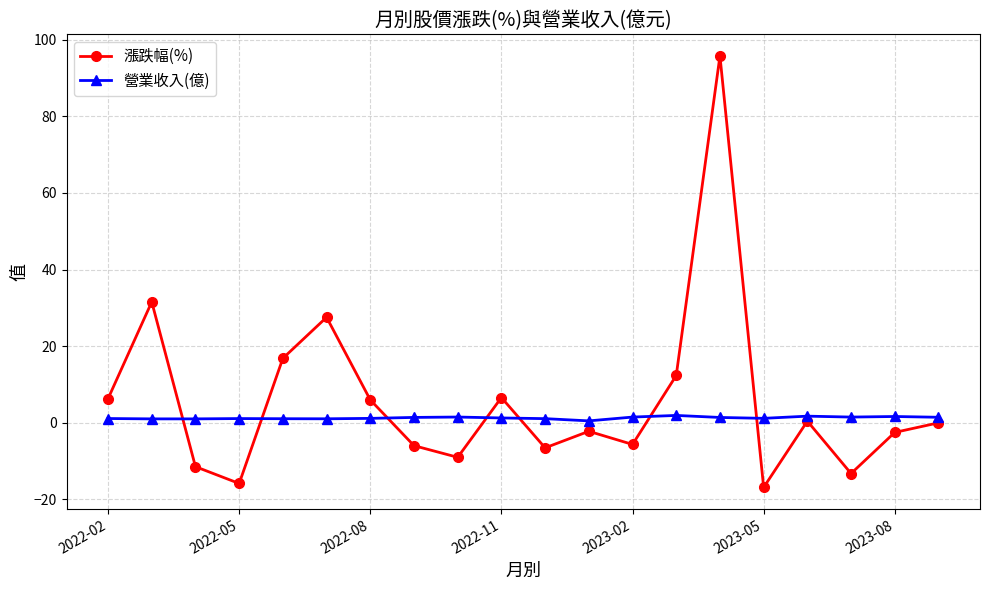

What is the average value of the 漲跌幅(%) series?

5.7